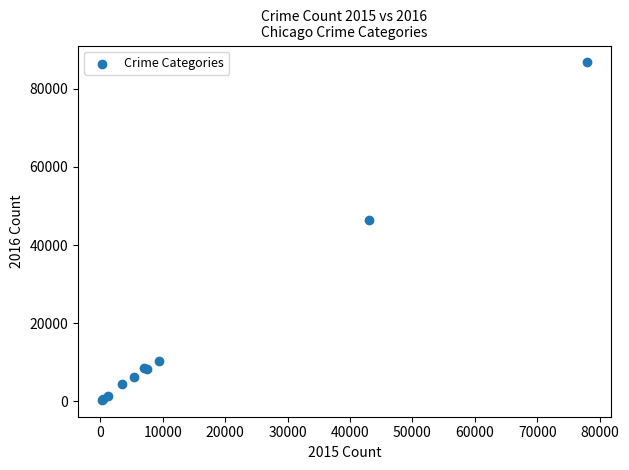

What Y value in the scatter plot is closest to 43559?

46303